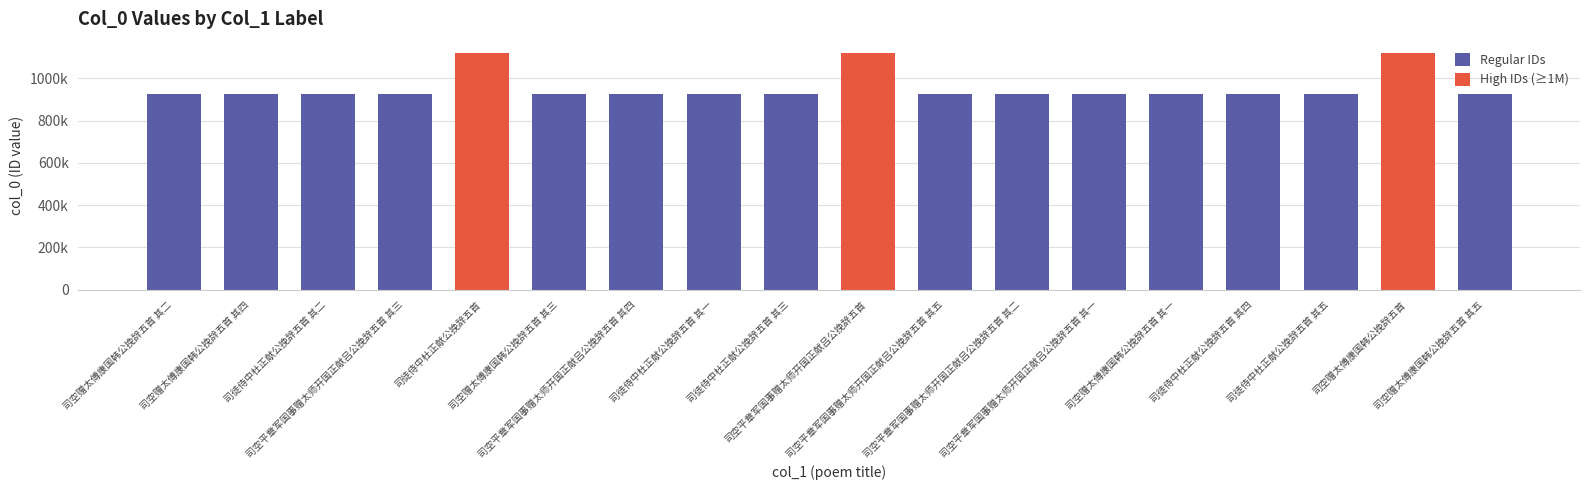

Where does the data first go above 922976?

司徒侍中杜正献公挽辞五首 其二